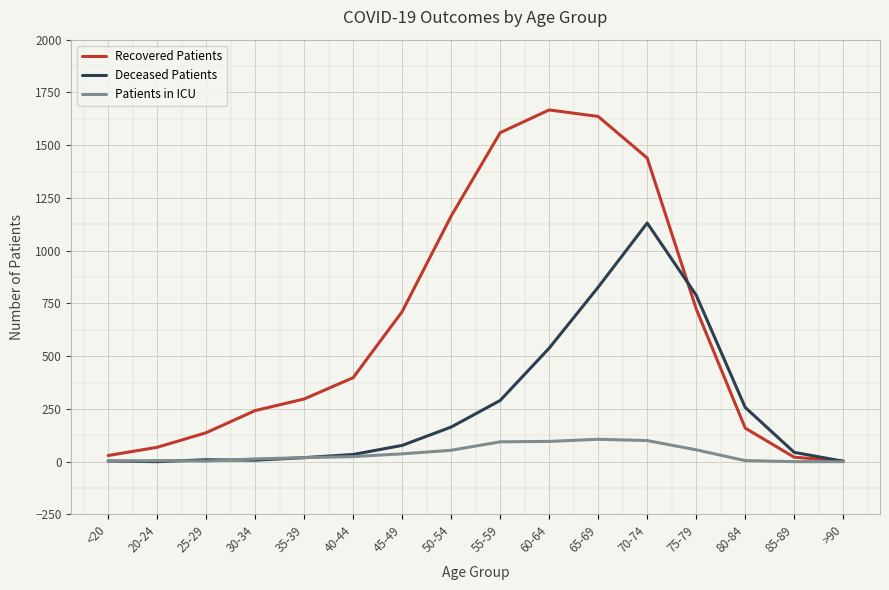

List the series in order of their peak value, lowest first.

Patients in ICU, Deceased Patients, Recovered Patients